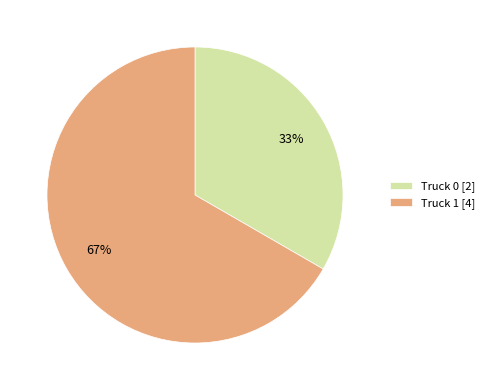

Combined, do Truck 0 [2] and Truck 1 [4] account for over 50%?

Yes